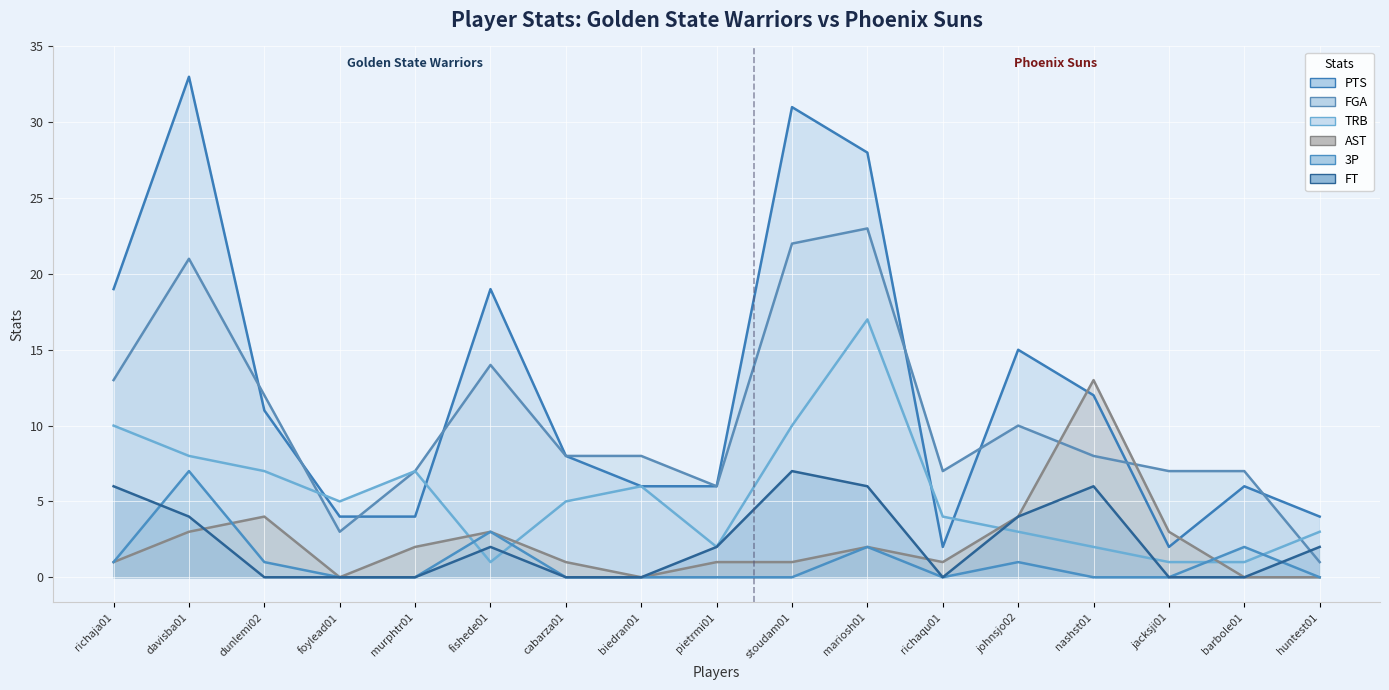

Between cabarza01 and stoudam01, which series saw the biggest shift?

PTS